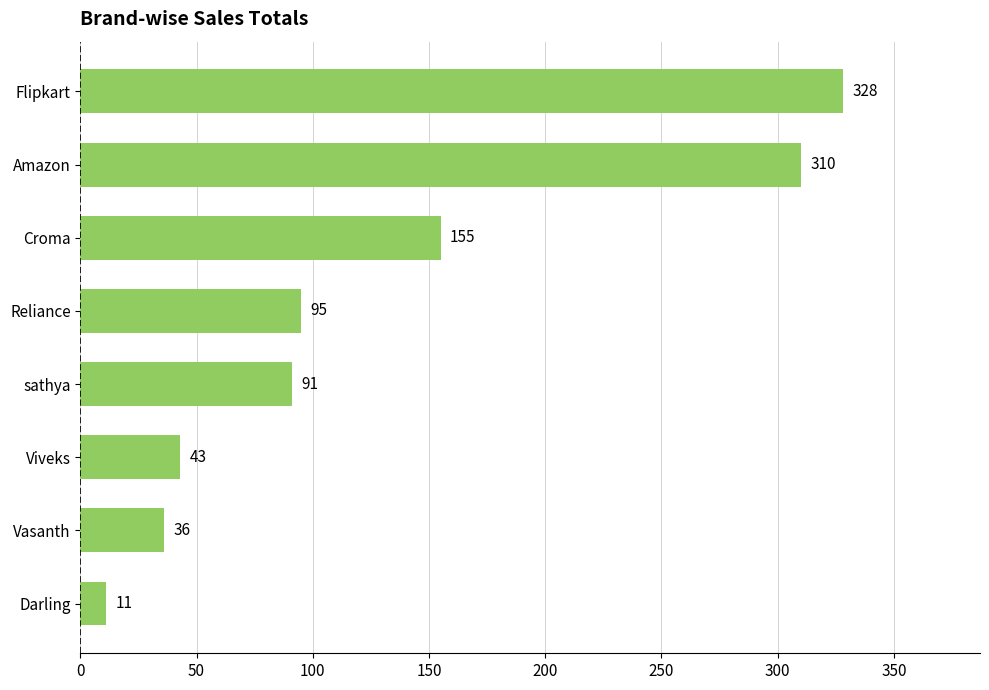

Reading bottom to top, extract all data points from this chart.

Darling=11	Vasanth=36	Viveks=43	sathya=91	Reliance=95	Croma=155	Amazon=310	Flipkart=328